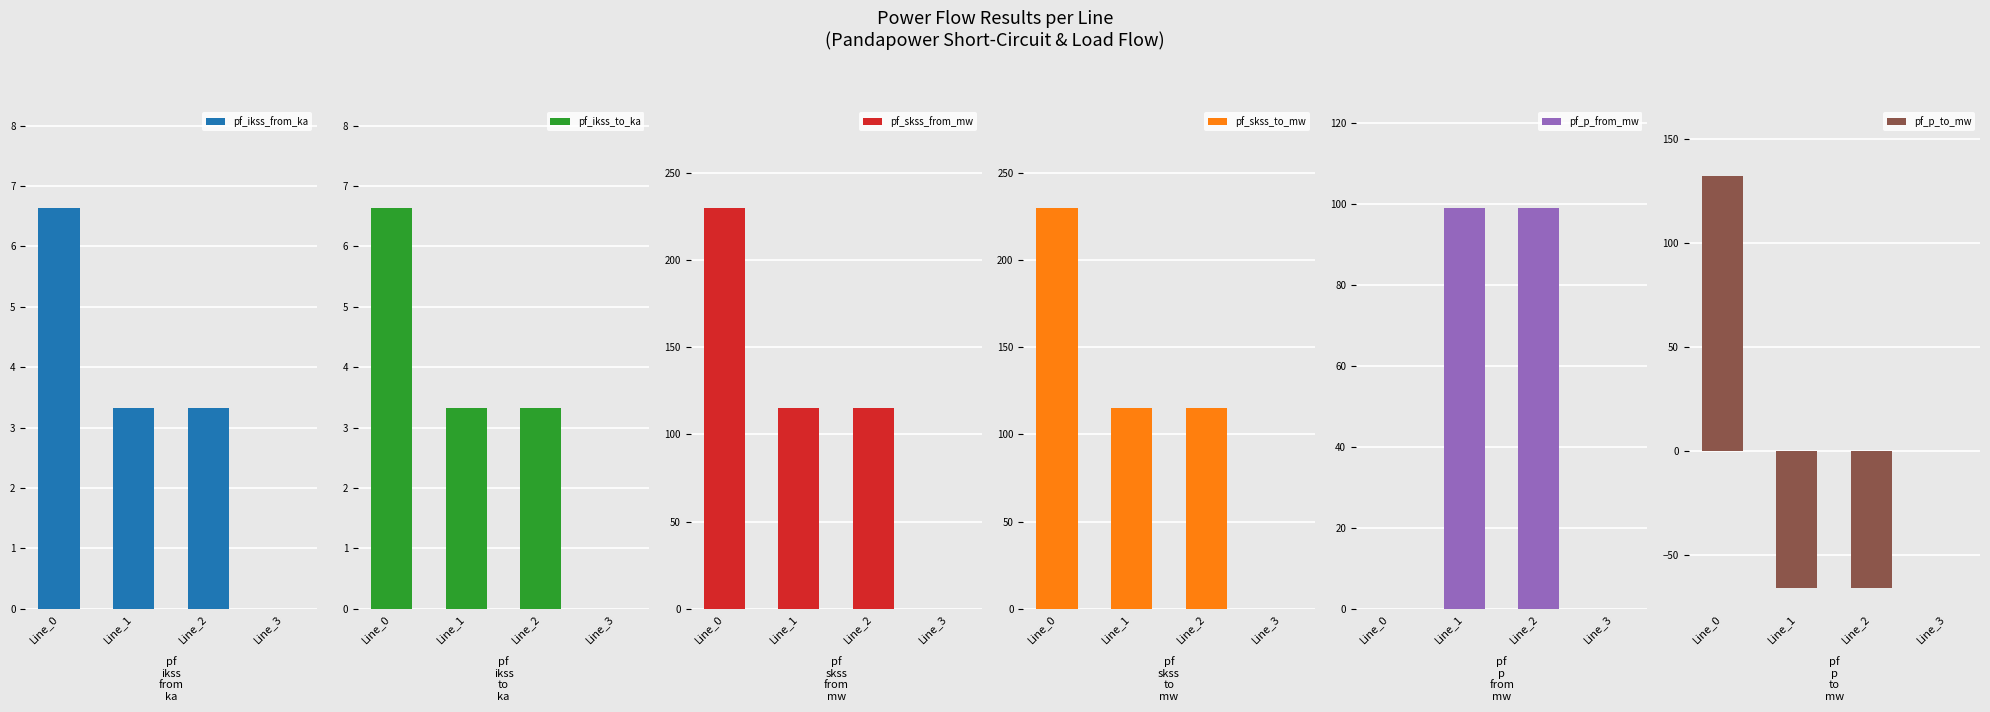

What is the approximate value of pf_skss_from_mw at Line_2?

115.0